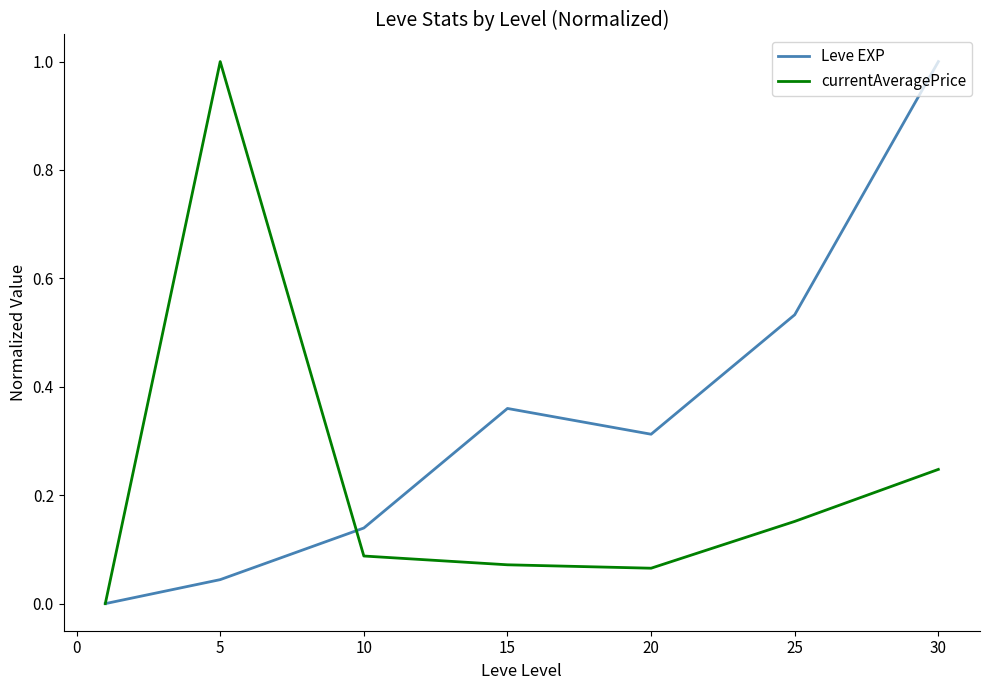

True or false: Leve EXP and currentAveragePrice intersect in this chart.

True